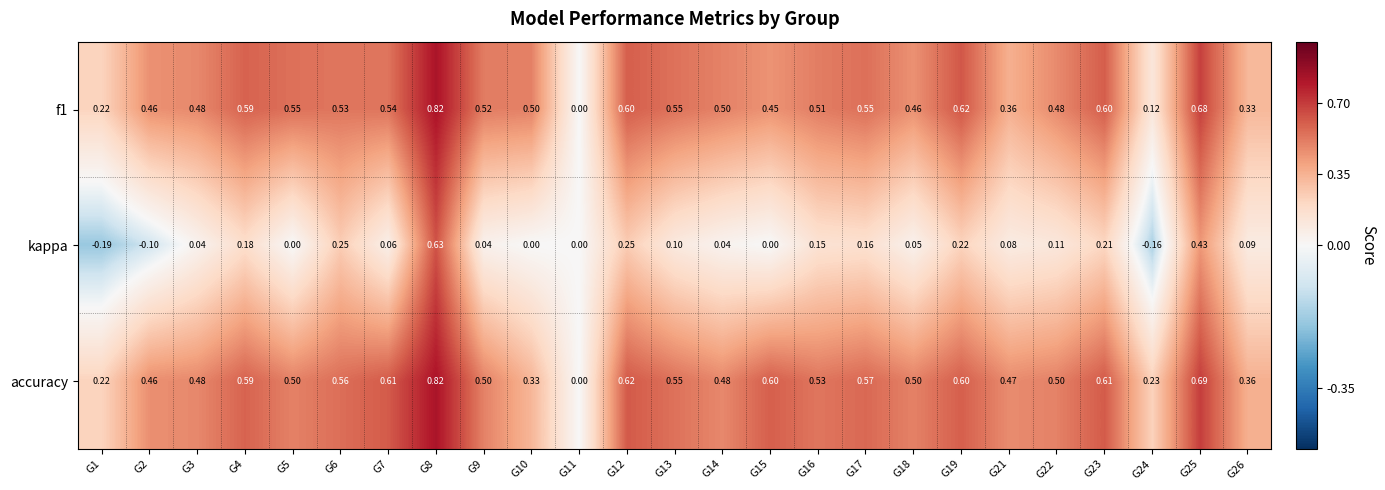

Rank the series at G14 from lowest to highest value.

kappa, accuracy, f1